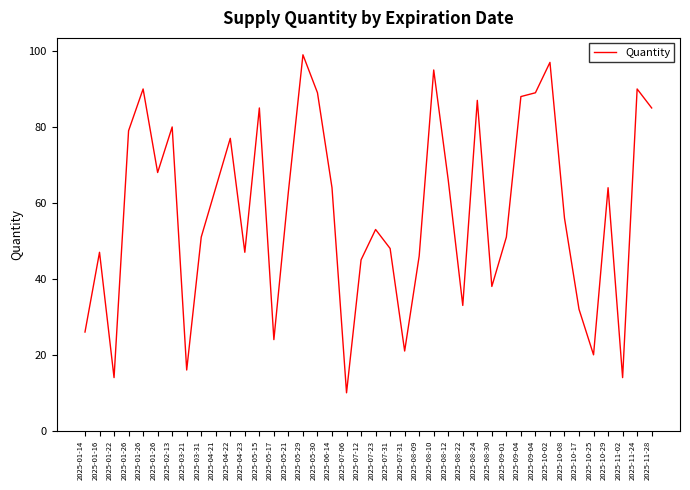

How many lines are shown in the chart?

1